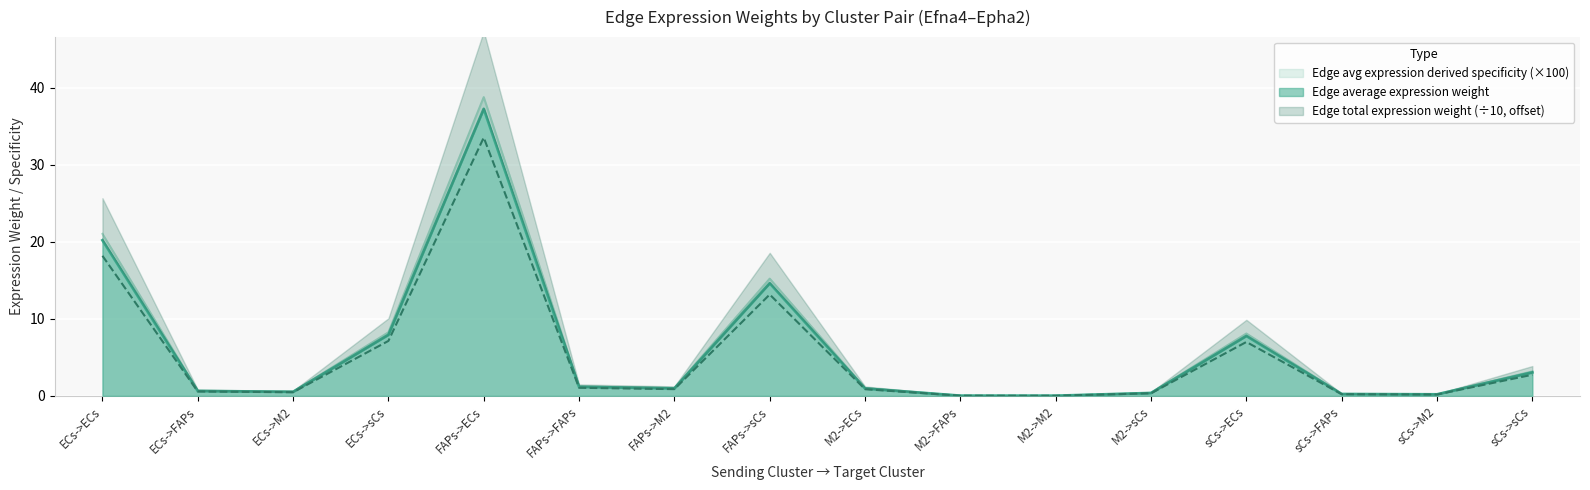

List the labels in order of Edge average expression weight value, smallest first.

M2->M2, M2->FAPs, sCs->M2, sCs->FAPs, M2->sCs, ECs->M2, ECs->FAPs, M2->ECs, FAPs->M2, FAPs->FAPs, sCs->sCs, sCs->ECs, ECs->sCs, FAPs->sCs, ECs->ECs, FAPs->ECs